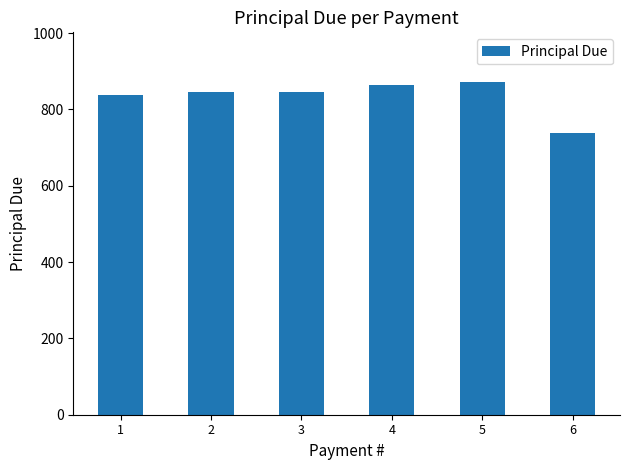

What is the difference between the maximum and minimum values?

133.6